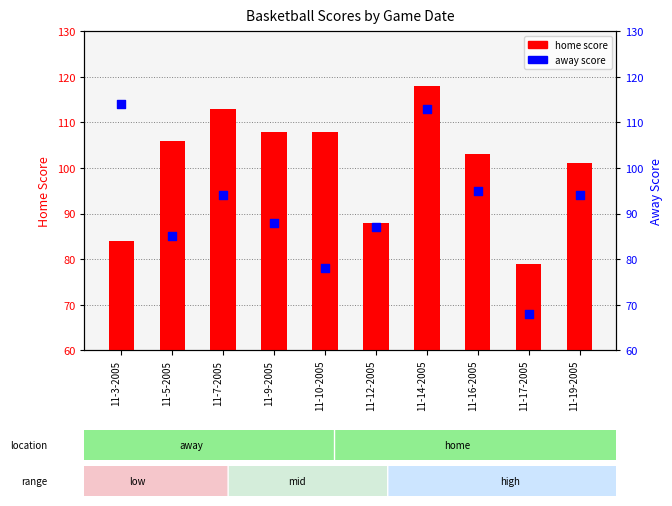

Which series reaches the maximum Y coordinate?

col_3 (home_score)